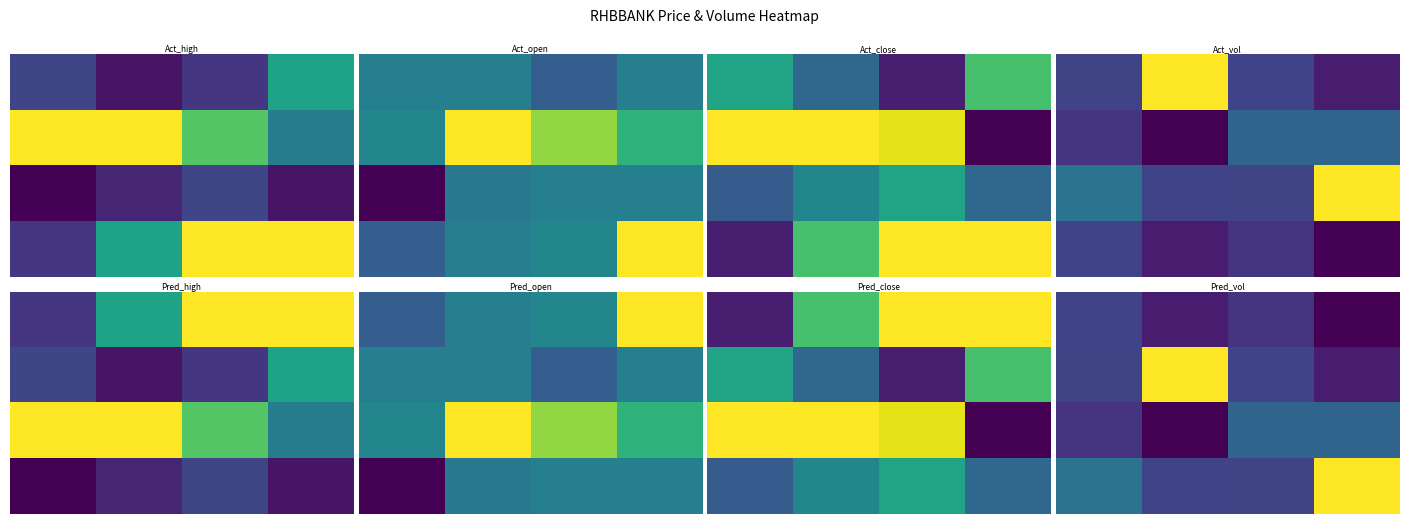

How many series are shown in this chart?

4